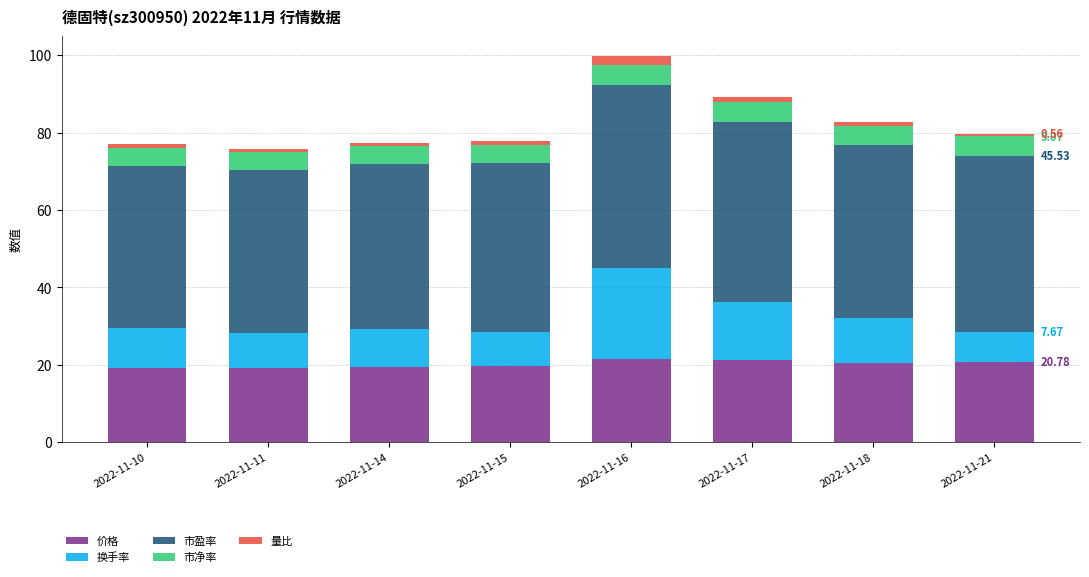

Are the bars horizontal?

No